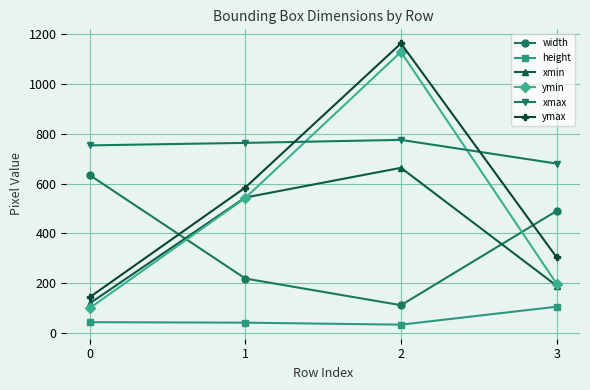

Which category has the highest value across all series?

2